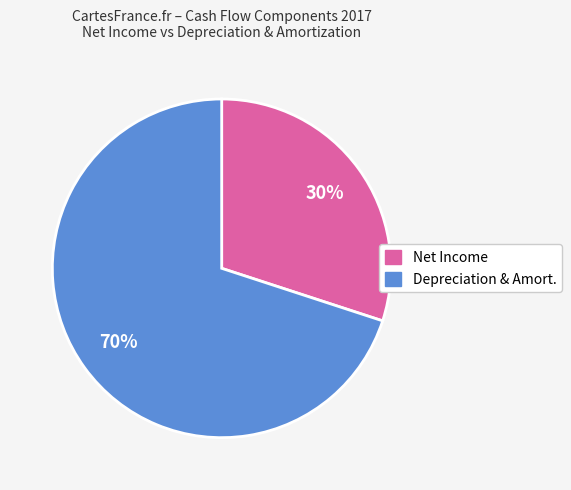

Is there any slice that represents more than half of the pie?

Yes